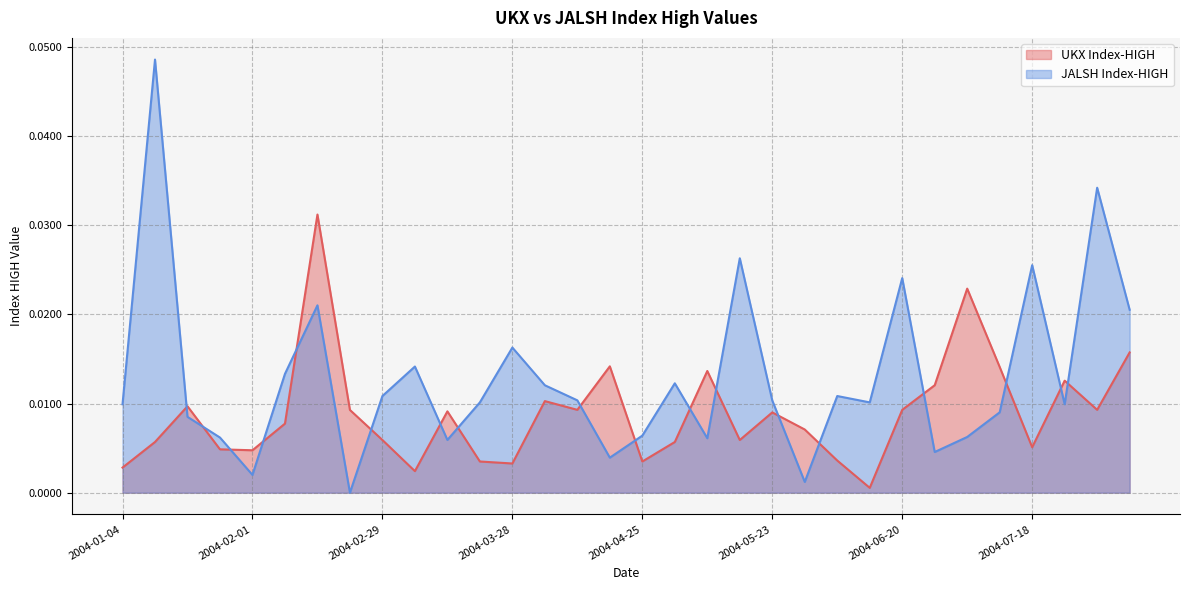

At which label is UKX Index-HIGH closest to 0?

2004-06-13